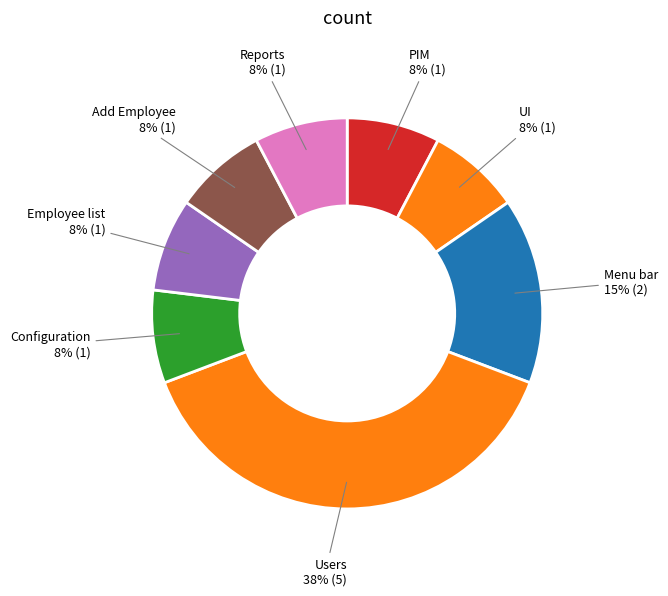

How many segments does this pie chart have?

8